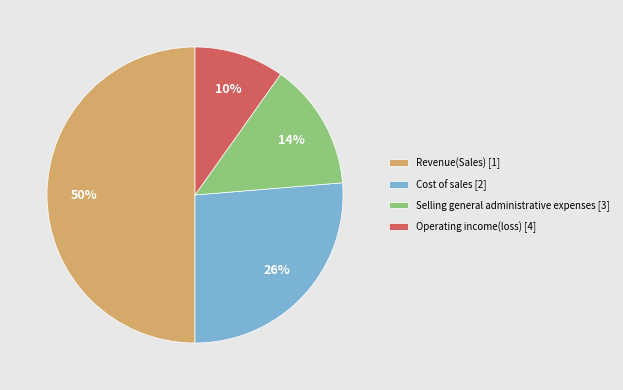

Approximately how many times larger is the value at Selling general administrative expenses [3] compared to Revenue(Sales) [1]?

0.3